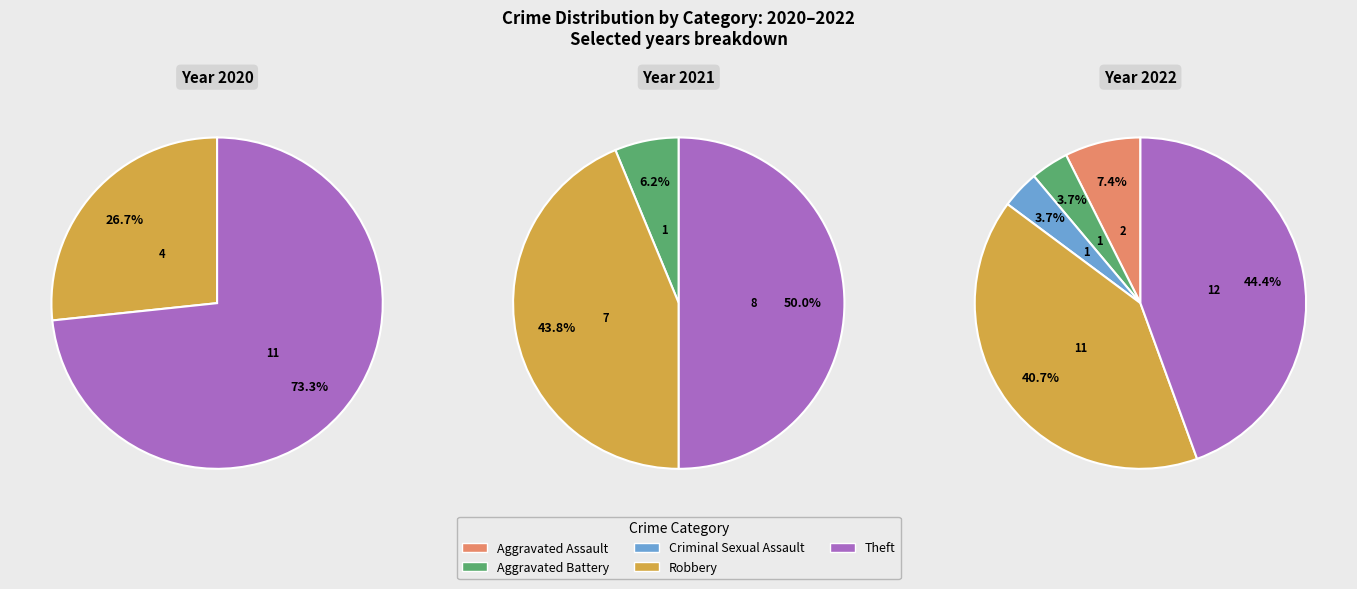

To the nearest percent, what percentage of the pie is Aggravated Assault?

7%